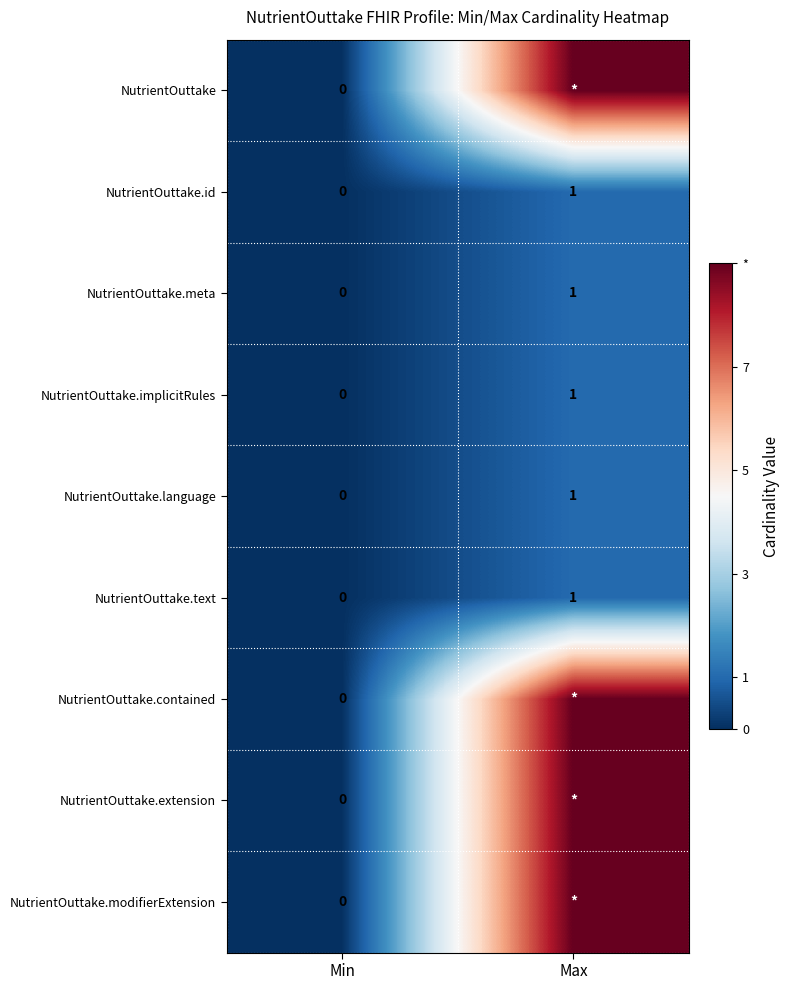

How many data points does each series have?

2